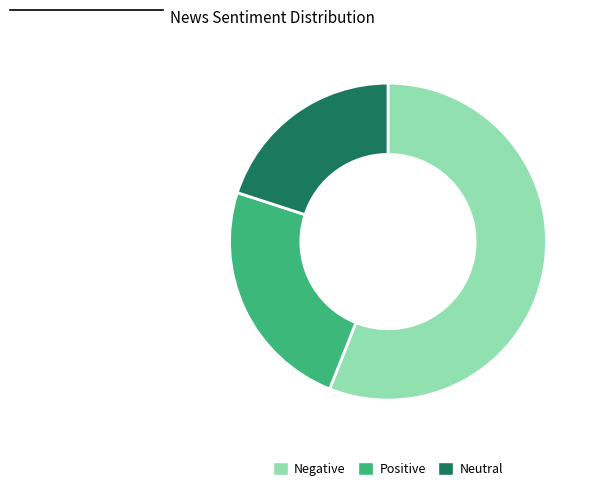

True or false: Neutral accounts for 20% of the total.

True